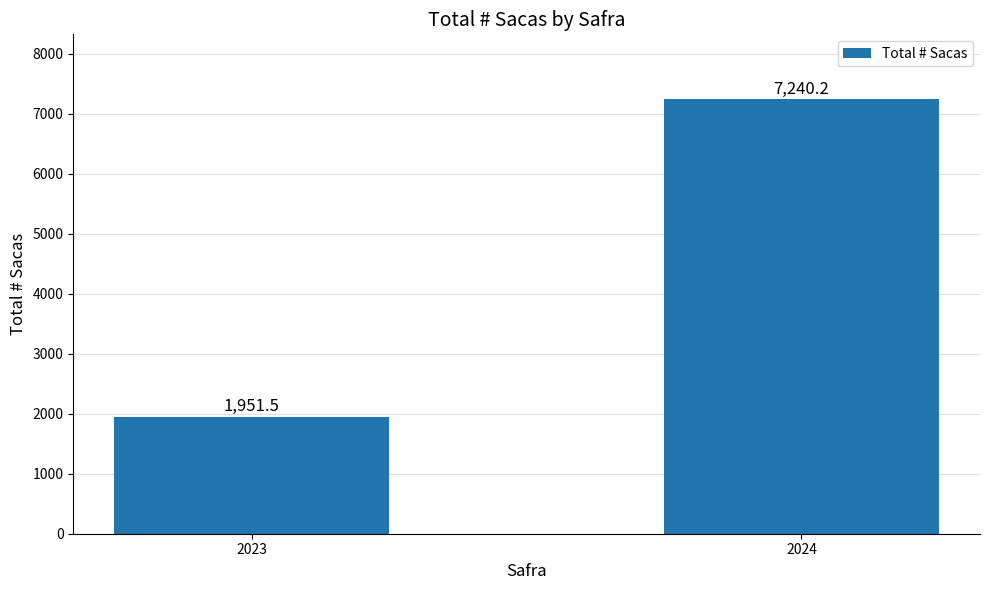

How many bars are there in total?

2